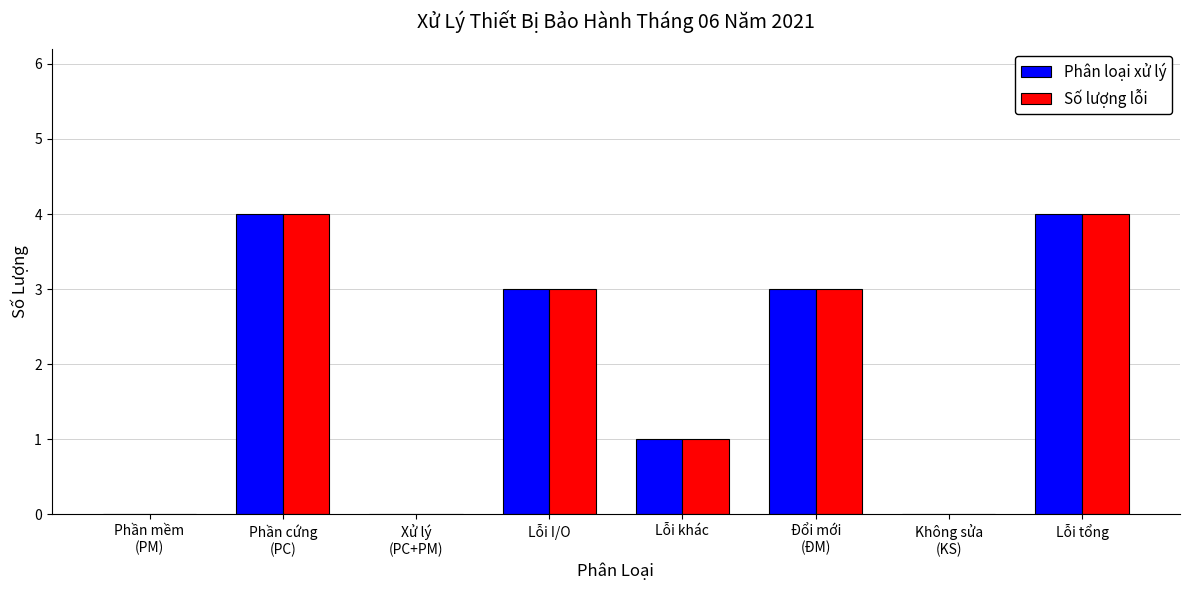

Are the bars grouped side by side (vs. stacked)?

Yes